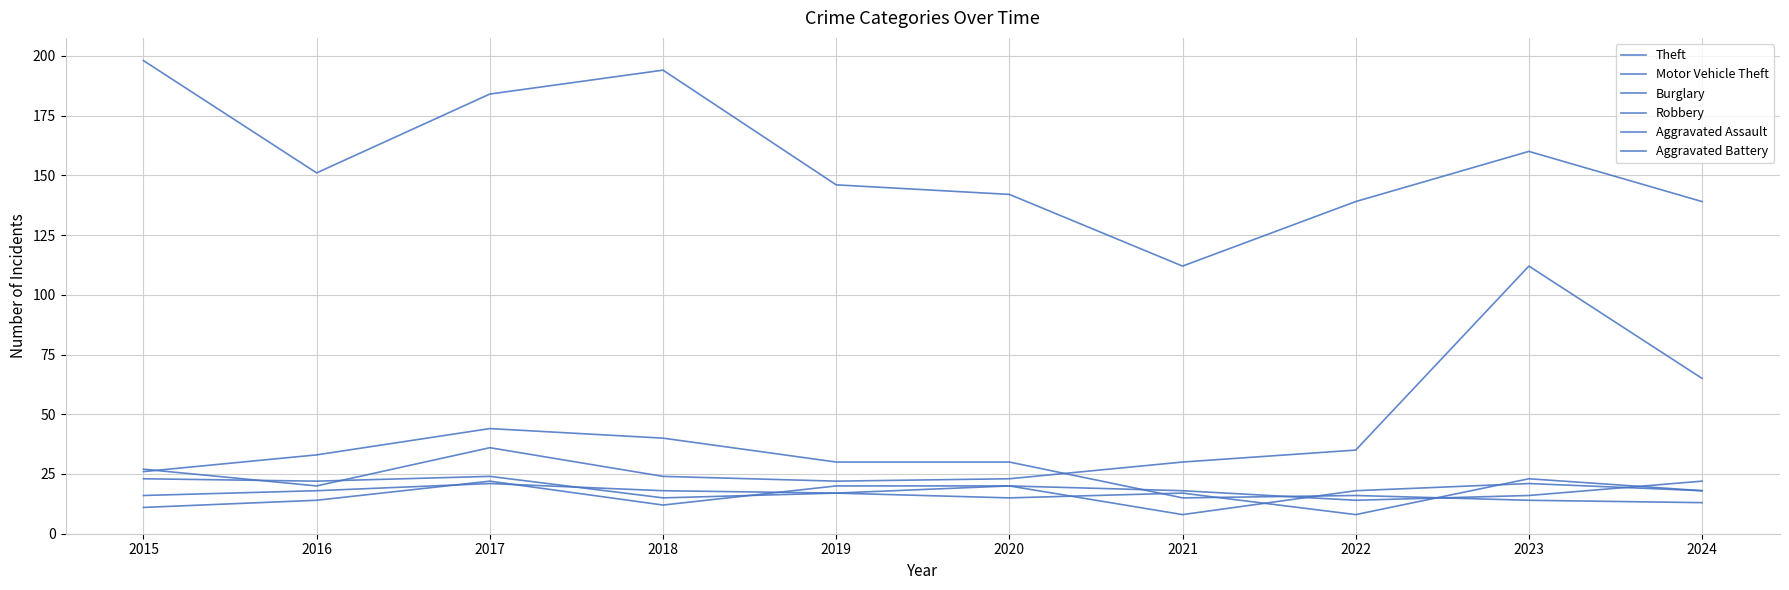

How many series are shown in this chart?

6